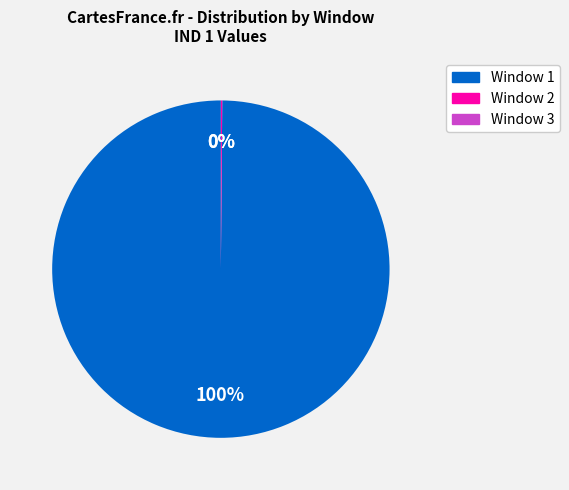

Which slice is the largest?

Window 1